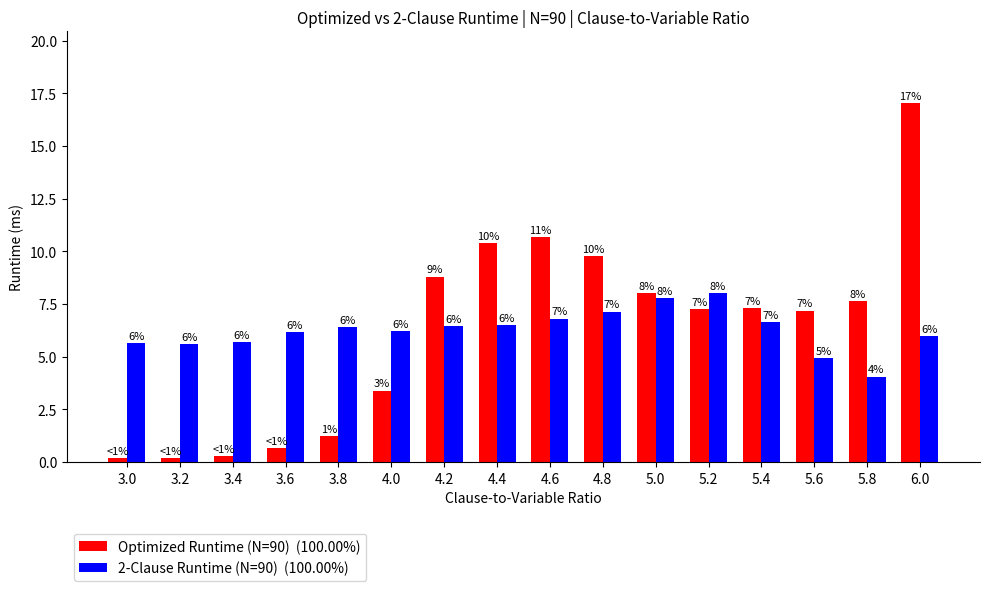

At which category does the chart reach its peak across all series?

6.0